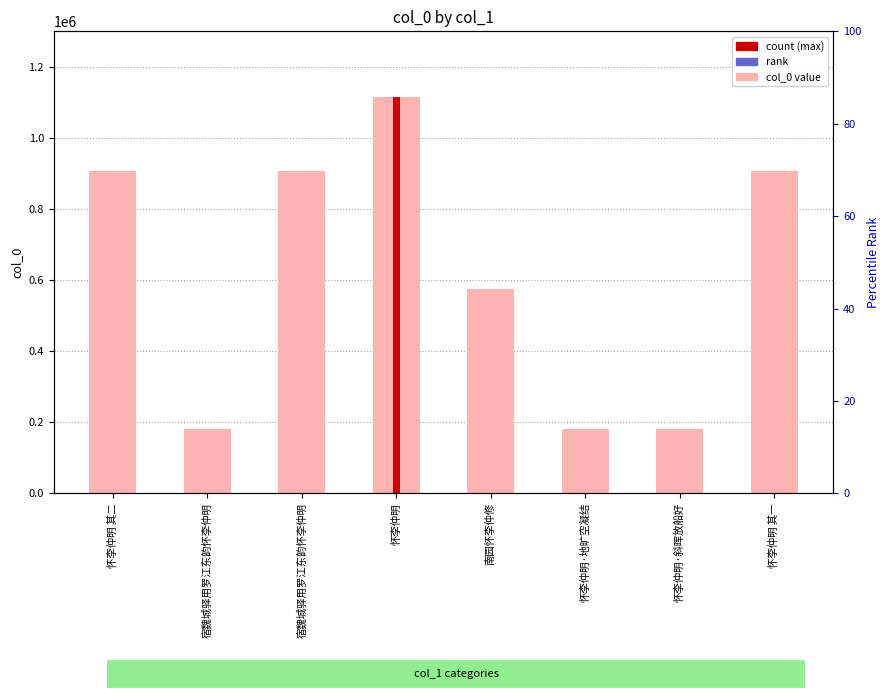

Is it true that rank equals 41.3 at 南园怀李仲修?

True